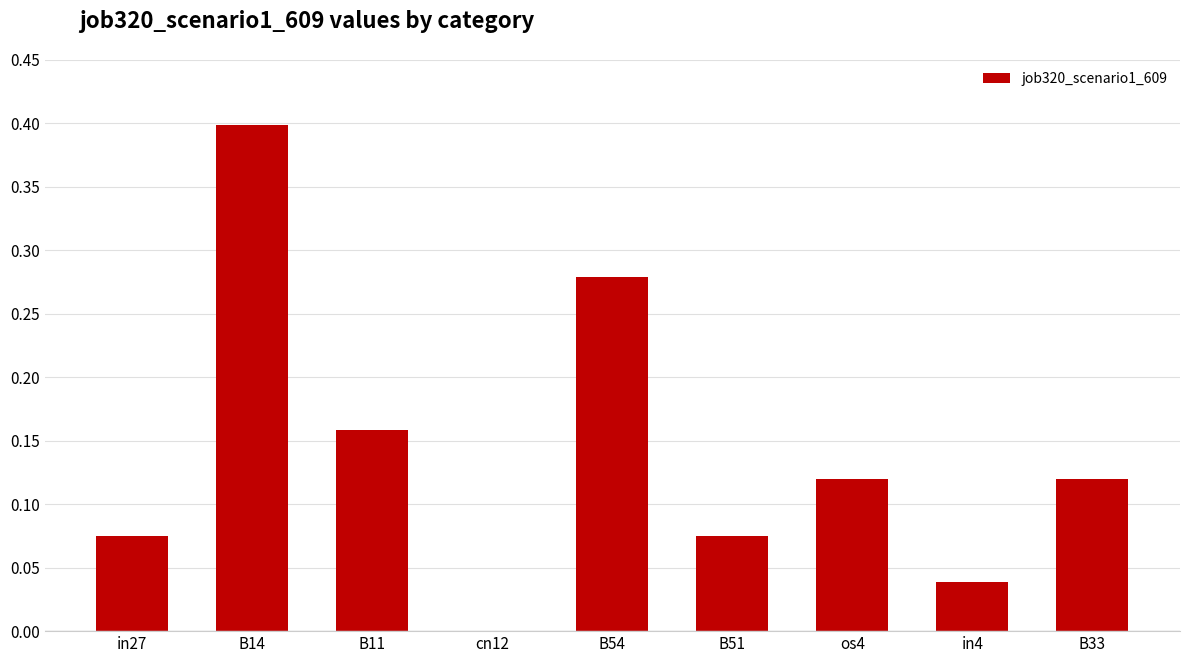

What is the greatest value displayed?

0.4